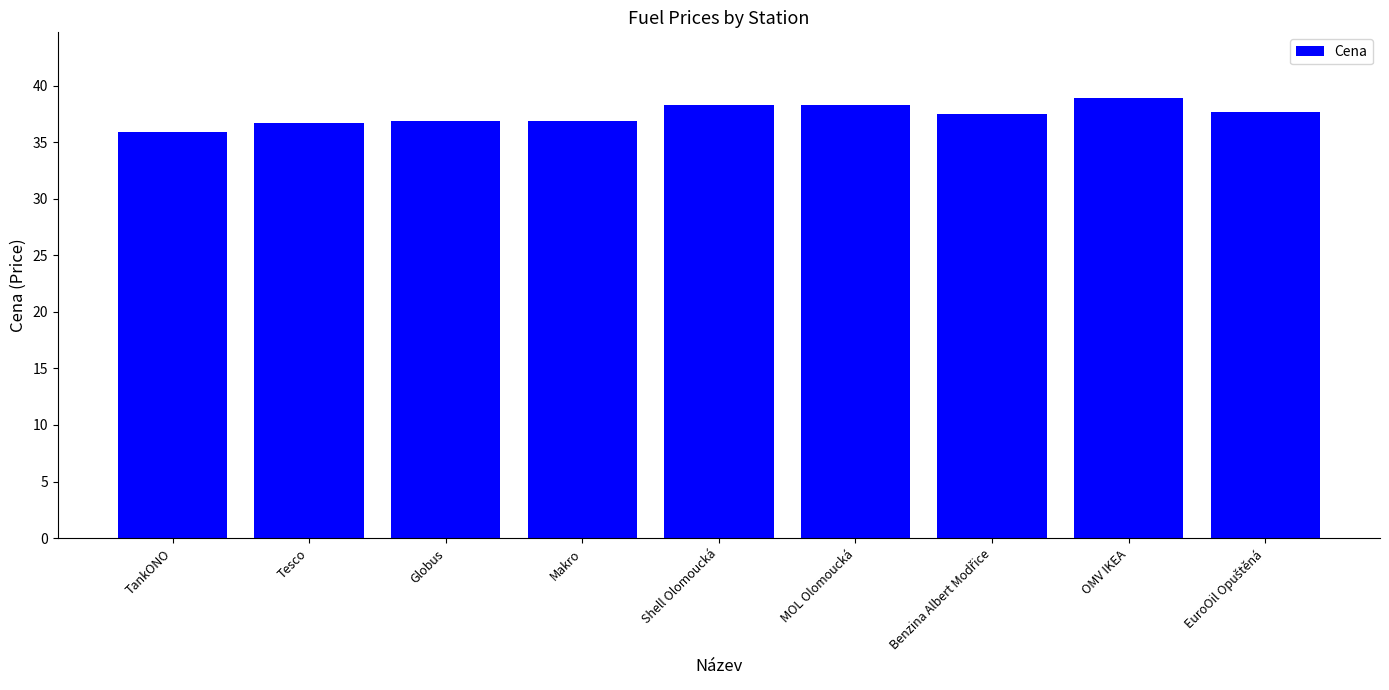

What is the average value?

37.5